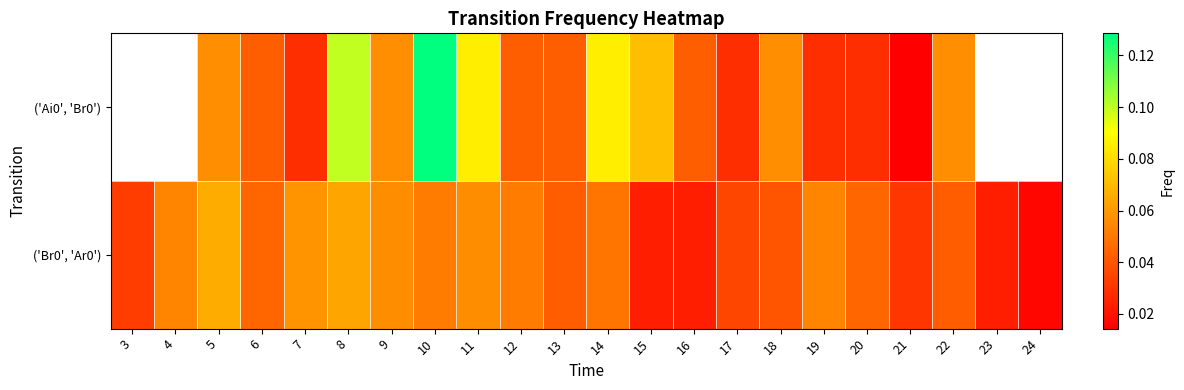

At which category is the sum across all series the highest?

10